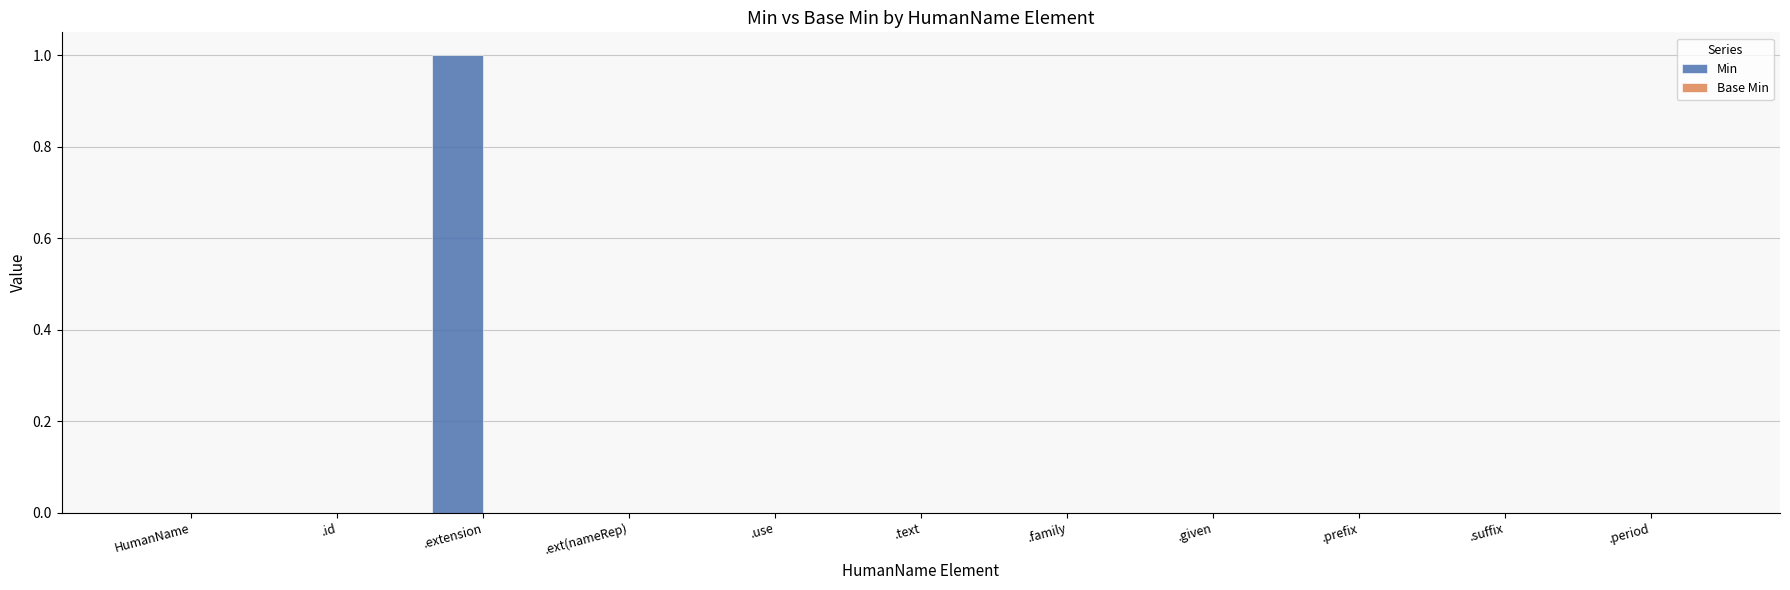

The value at .period is 1. True or false?

False